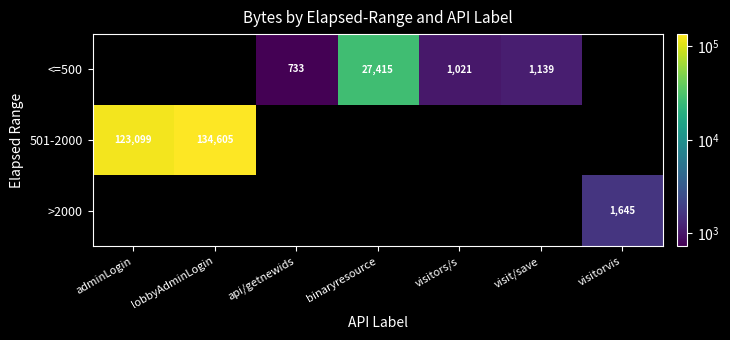

Is the value of >2000 at visitorvis greater than the value of <=500 at visitors/s?

Yes